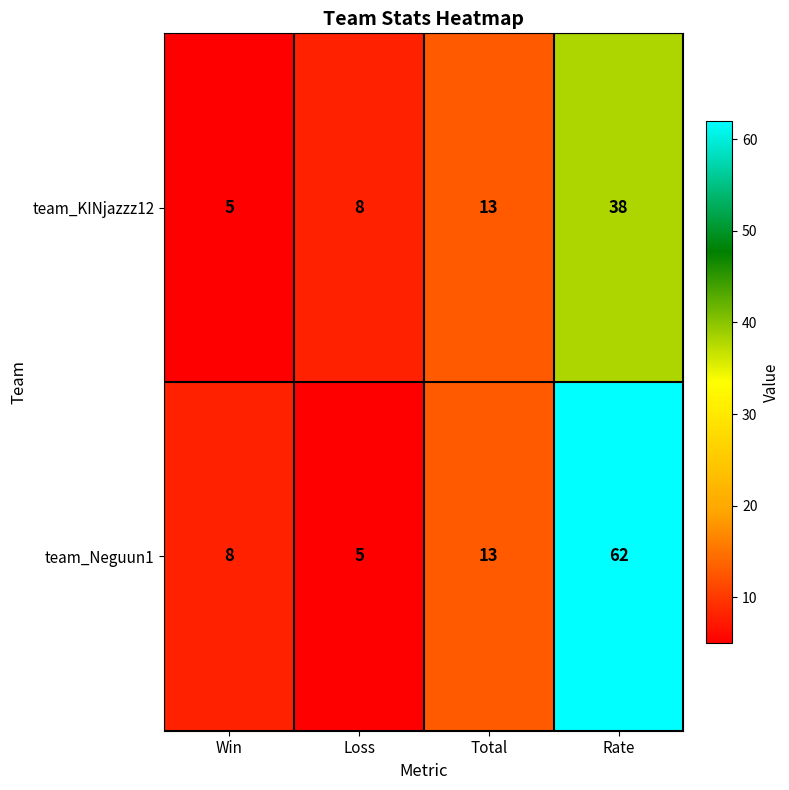

The team_Neguun1 series shows 8 at Win. True or false?

True